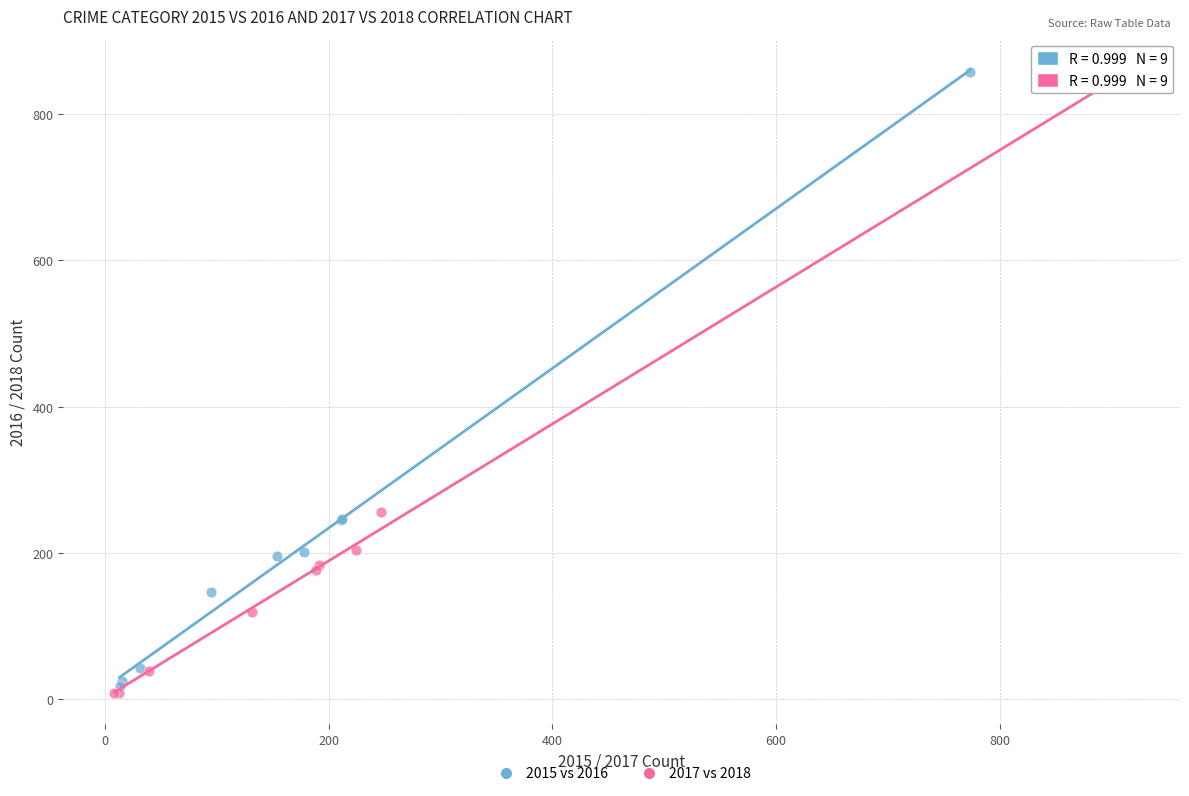

Which series has the largest Y range (max minus min)?

2017 vs 2018